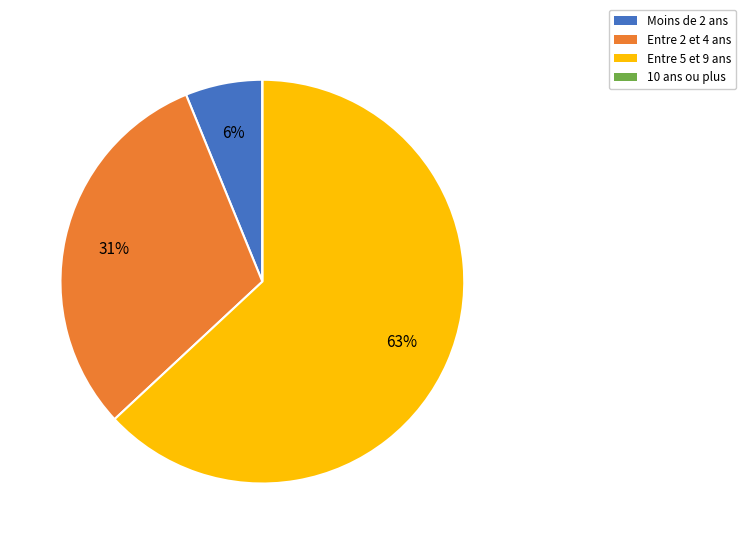

To the nearest percent, what is the average slice percentage?

25%